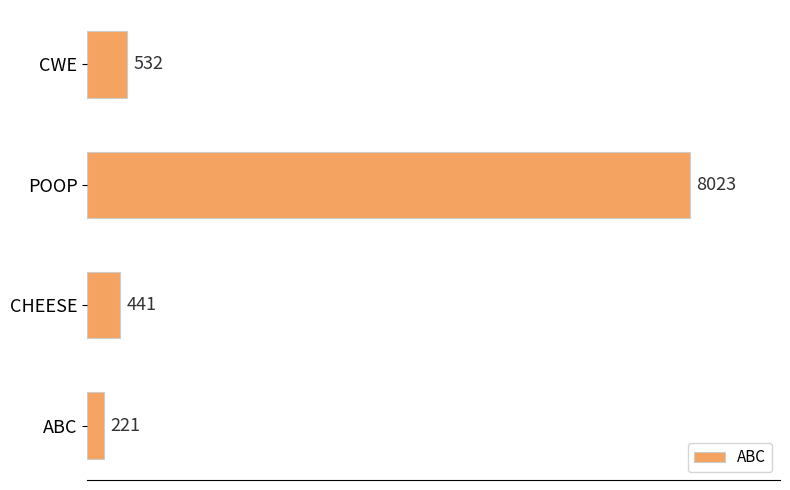

Which label corresponds to the largest value in the chart?

POOP